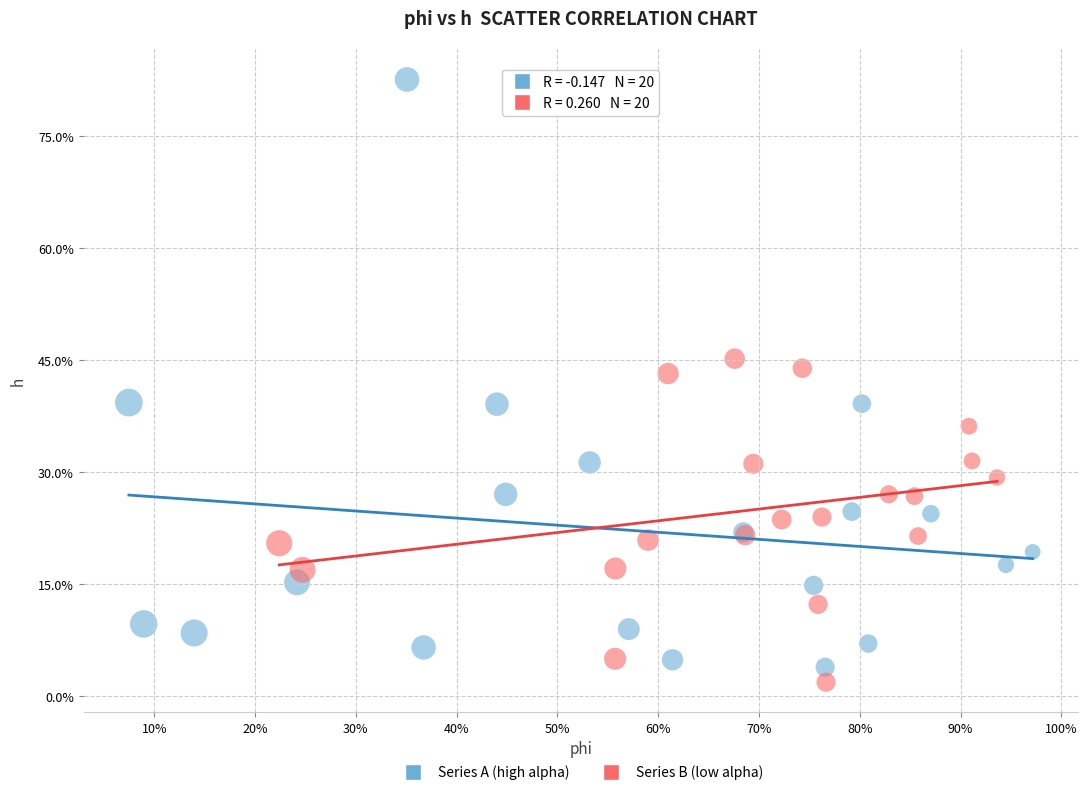

Which series has the widest spread of Y values?

Series A (high alpha)